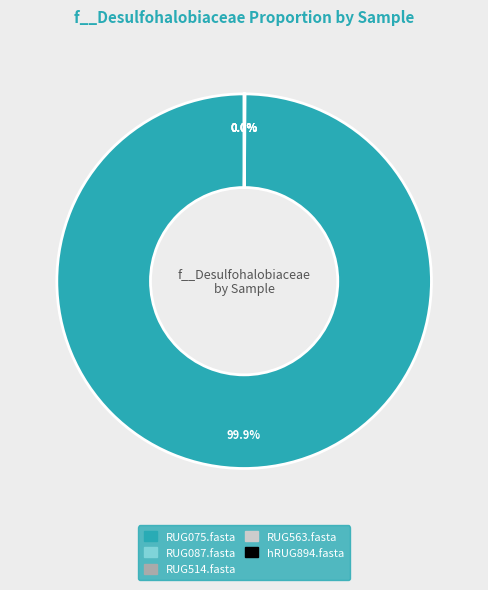

To the nearest percent, what is the average slice percentage?

20%